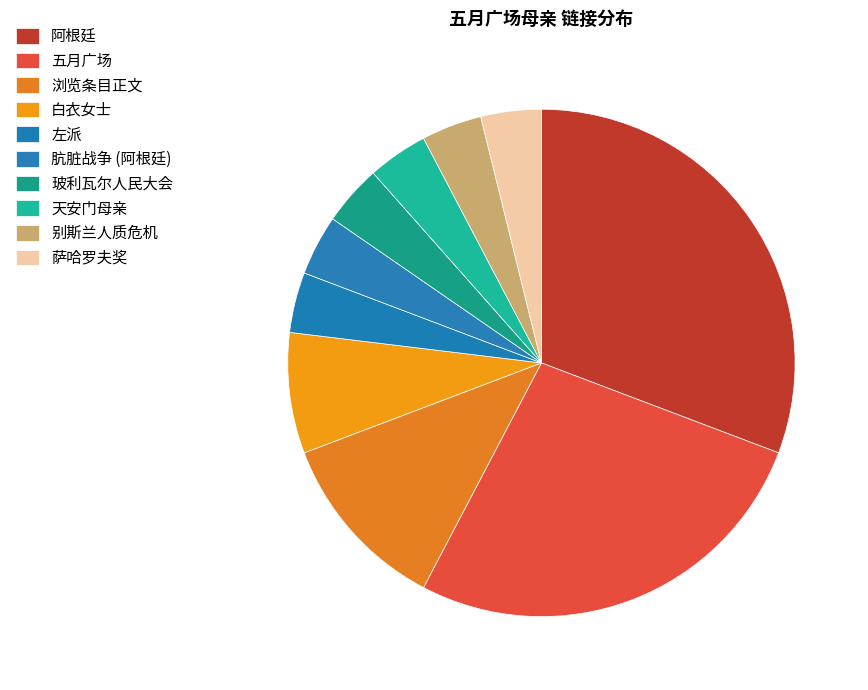

Rank the categories by value from lowest to highest.

左派, 肮脏战争 (阿根廷), 玻利瓦尔人民大会, 天安门母亲, 别斯兰人质危机, 萨哈罗夫奖, 白衣女士, 浏览条目正文, 五月广场, 阿根廷